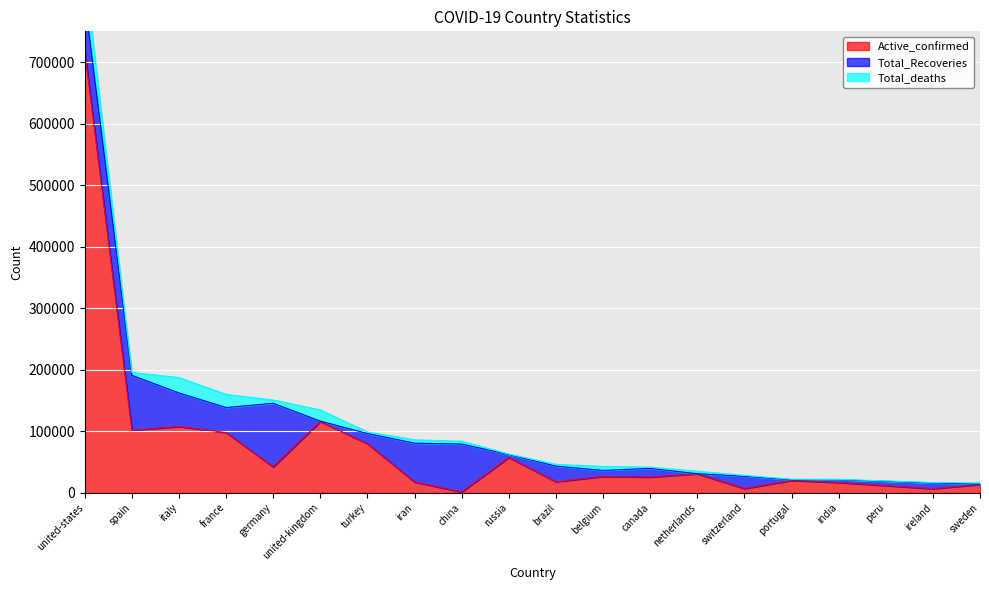

Rank the series by their average value, from lowest to highest.

Total_deaths, Total_Recoveries, Active_confirmed